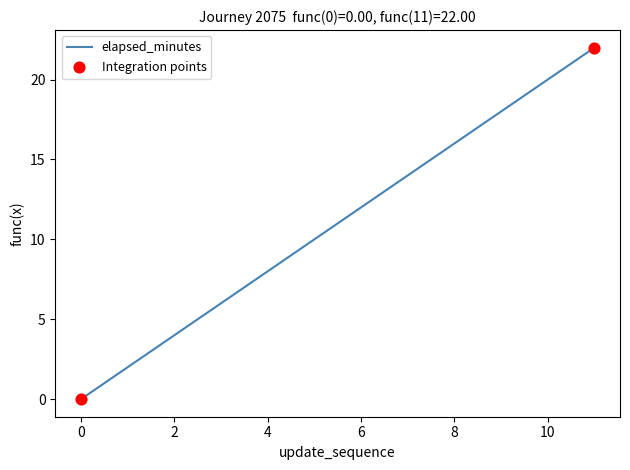

What is the difference between the maximum and minimum values?

22